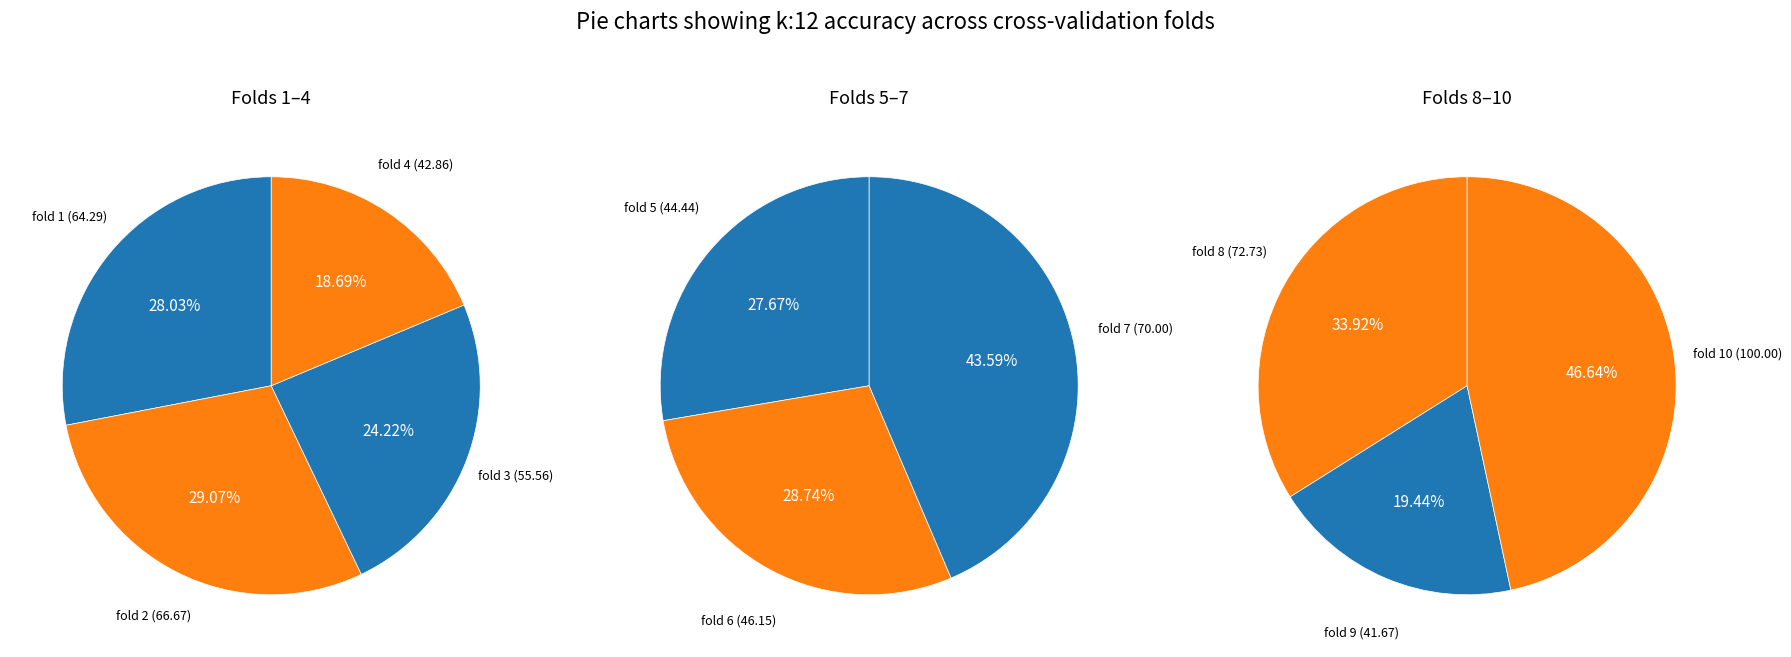

Which category has the biggest portion of the pie?

fold 10